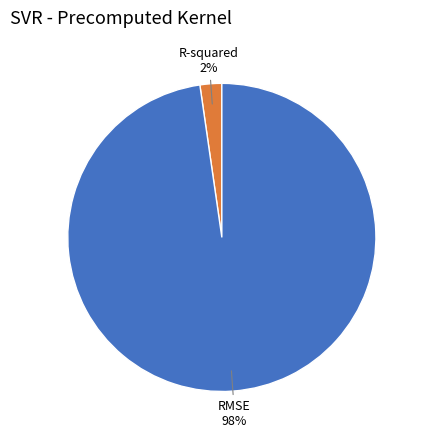

To the nearest percent, what percentage of the pie is R-squared?

2%